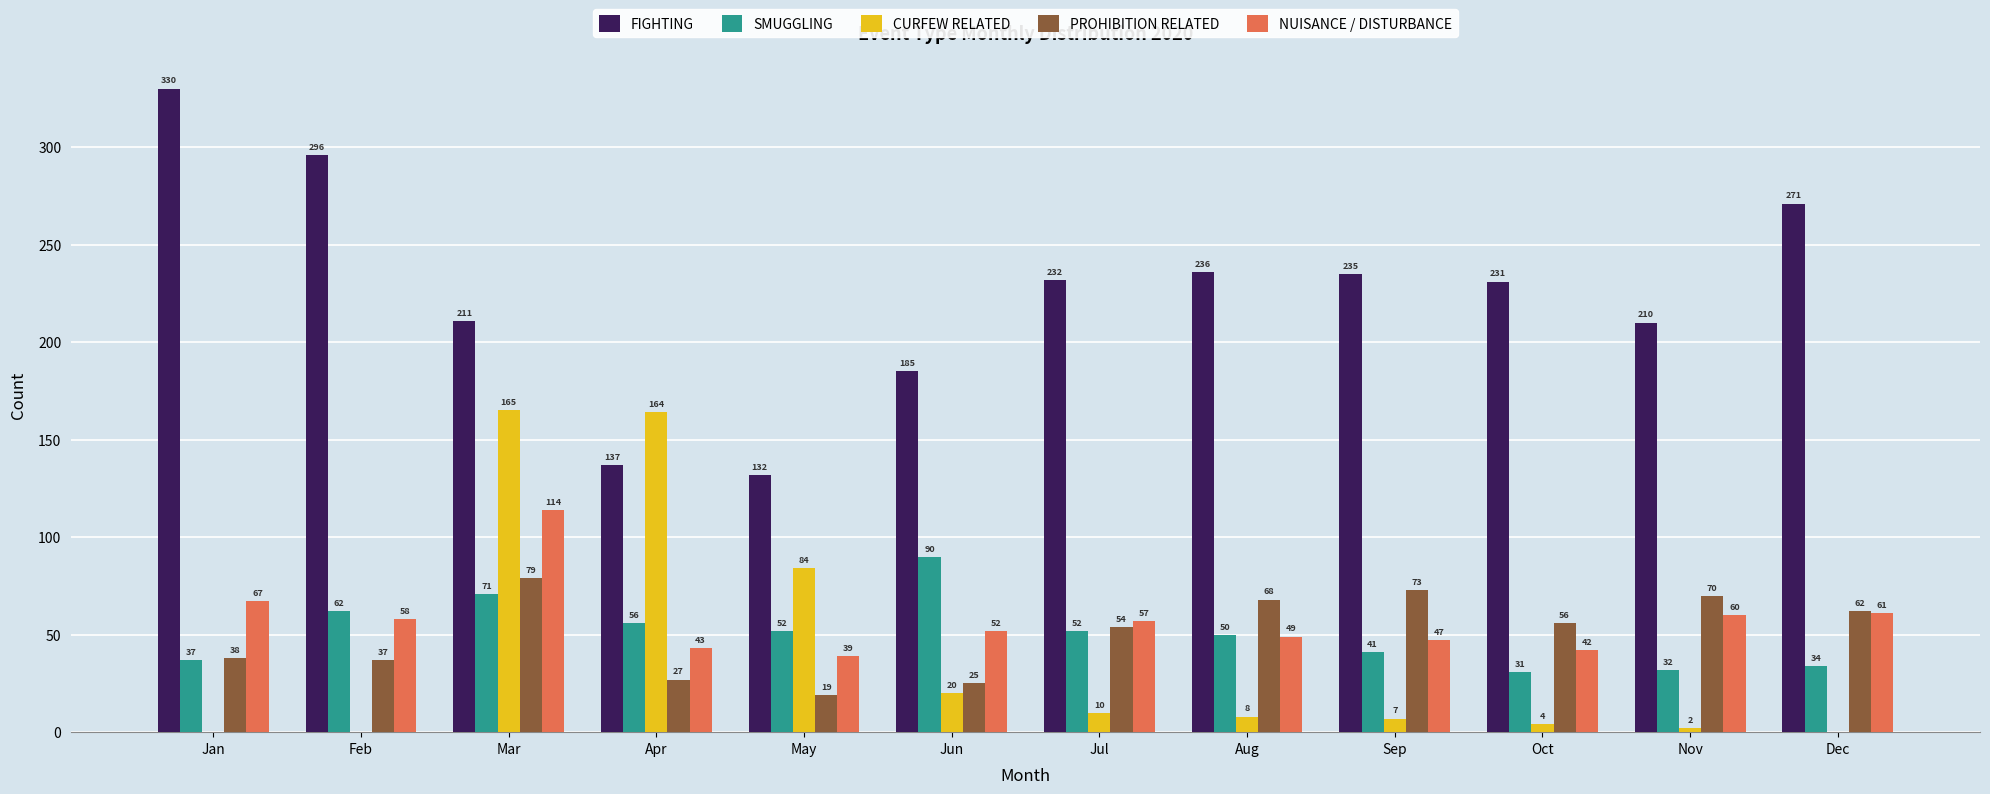

What is the sum of the SMUGGLING values at Jul and Jun?

142